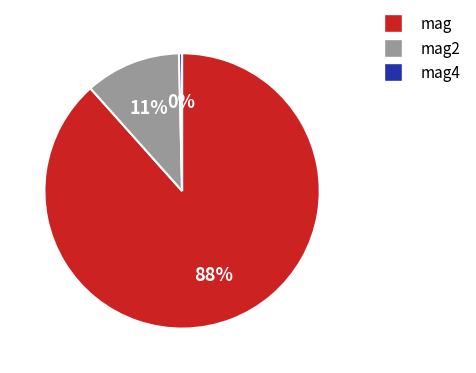

How many segments does this pie chart have?

3